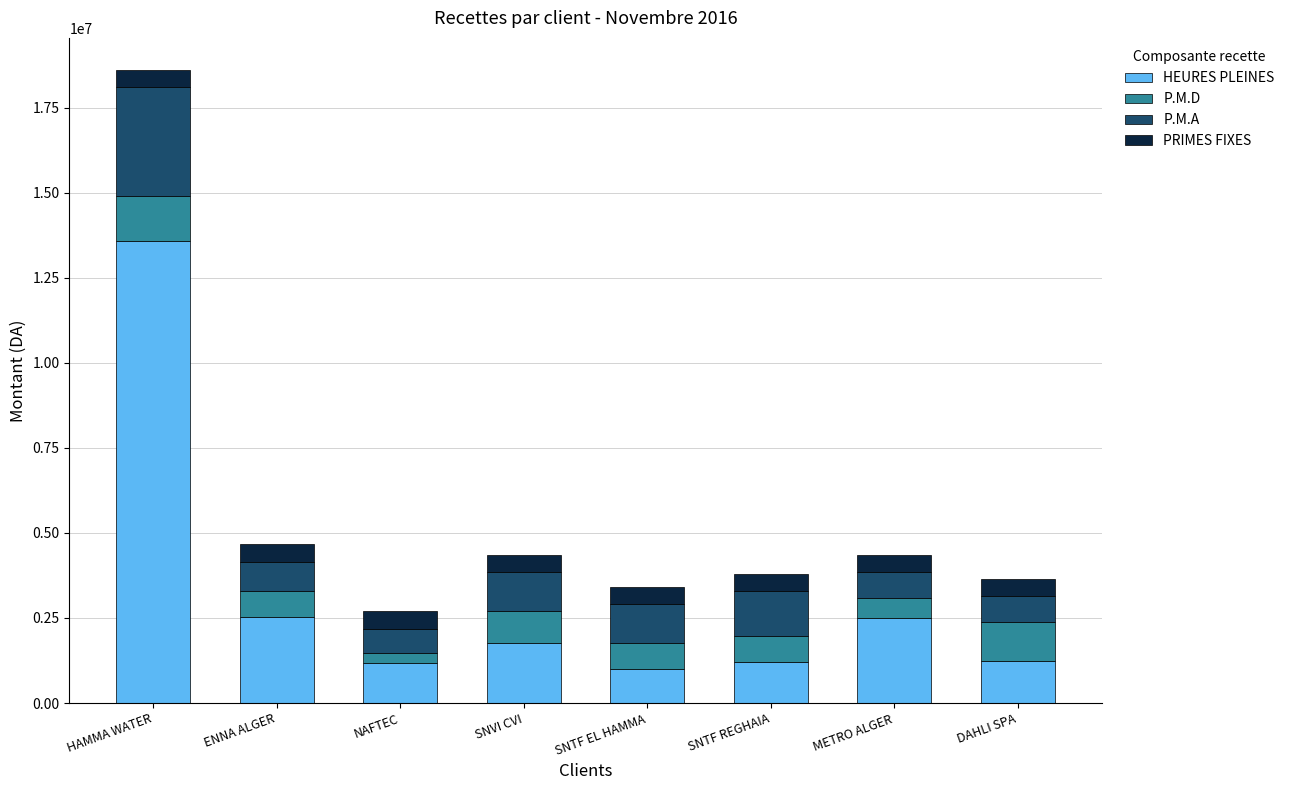

What are all the series names shown in the legend?

HEURES PLEINES, P.M.D, P.M.A, PRIMES FIXES